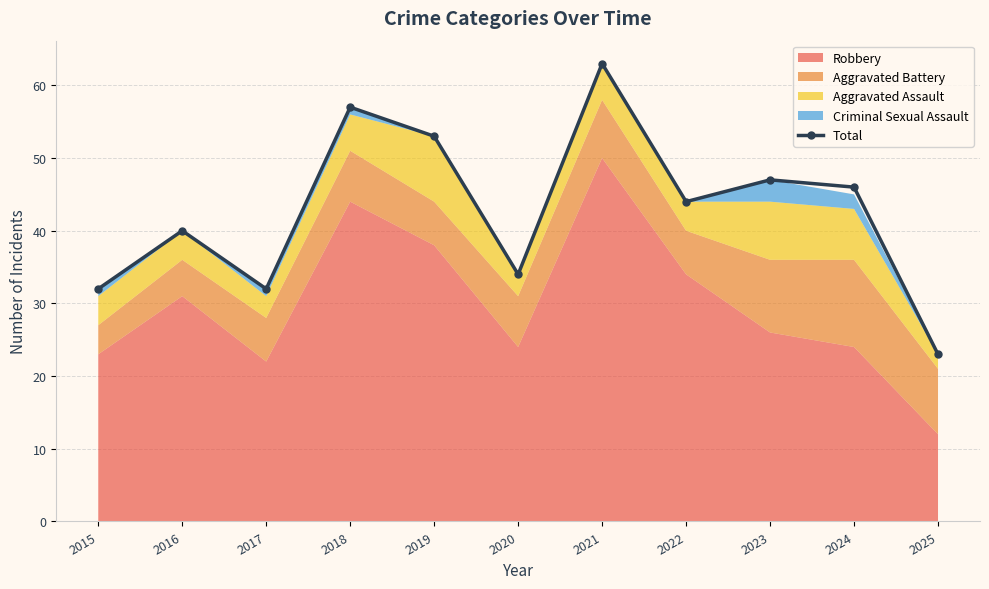

Which label corresponds to the largest value in the chart?

2021